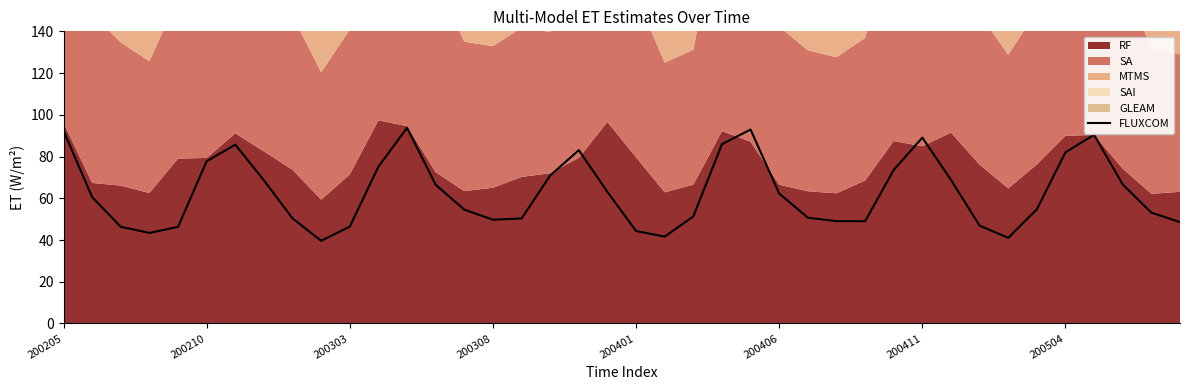

The FLUXCOM series shows 144.9 at 200205. True or false?

False